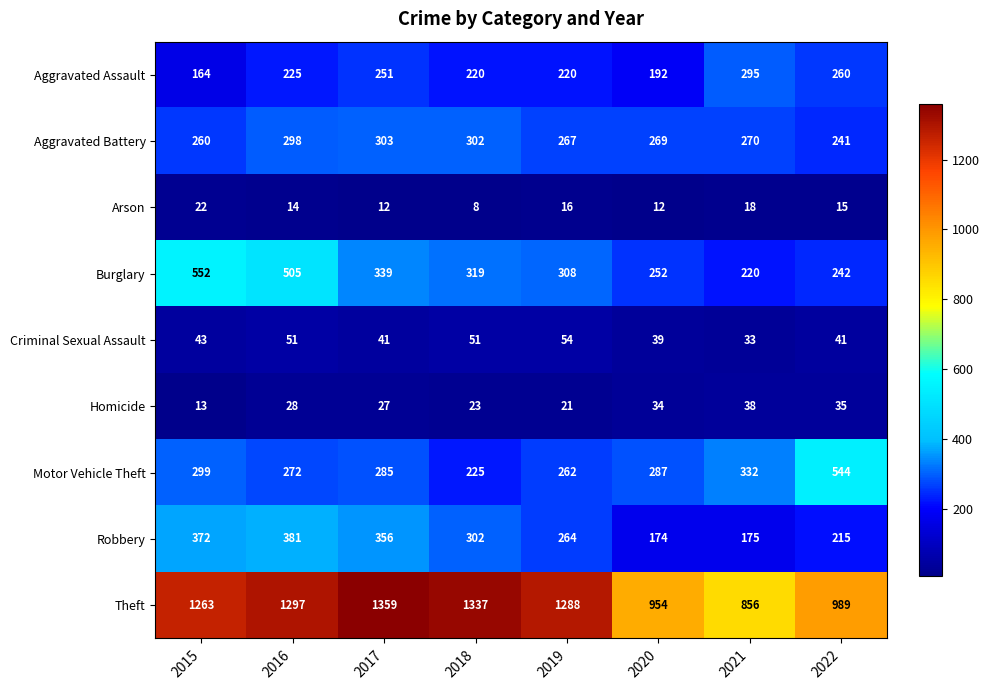

Count the number of data series in this chart.

9